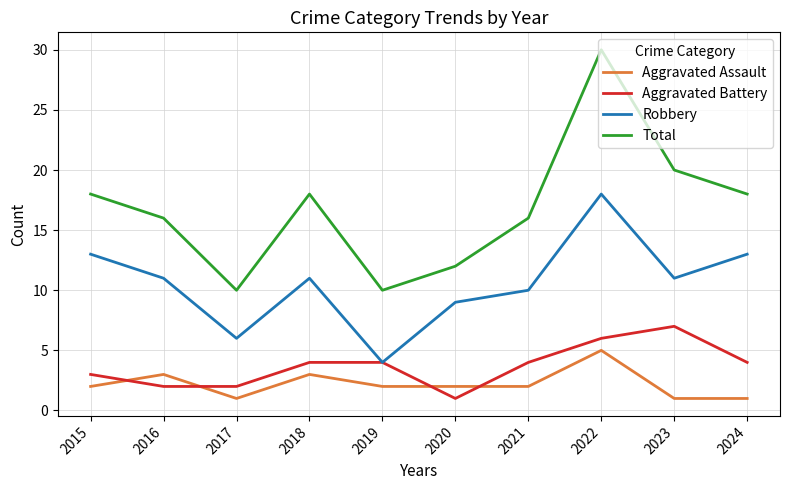

What is the sum of all Aggravated Assault values?

22